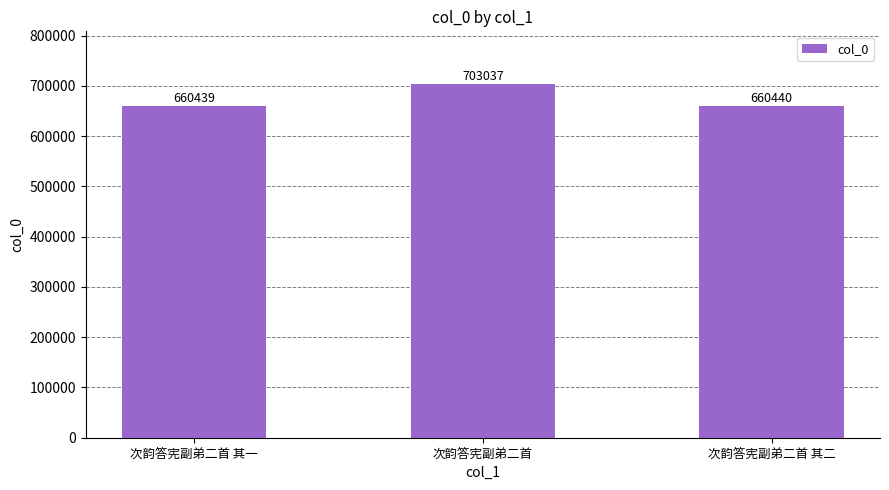

Which label corresponds to the smallest value in the chart?

次韵答宪副弟二首 其一